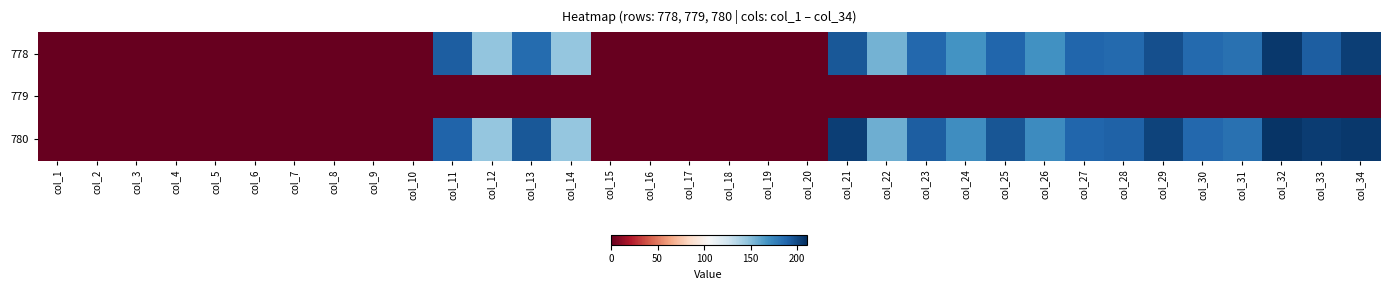

Which category has the lowest value across all series?

col_1